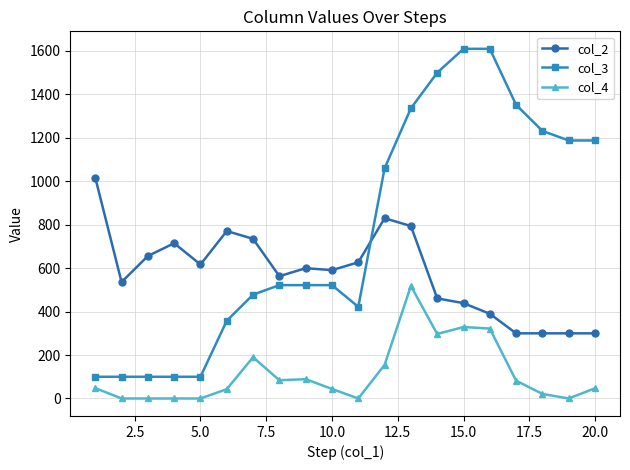

List the series in order of their peak value, highest first.

col_3, col_2, col_4